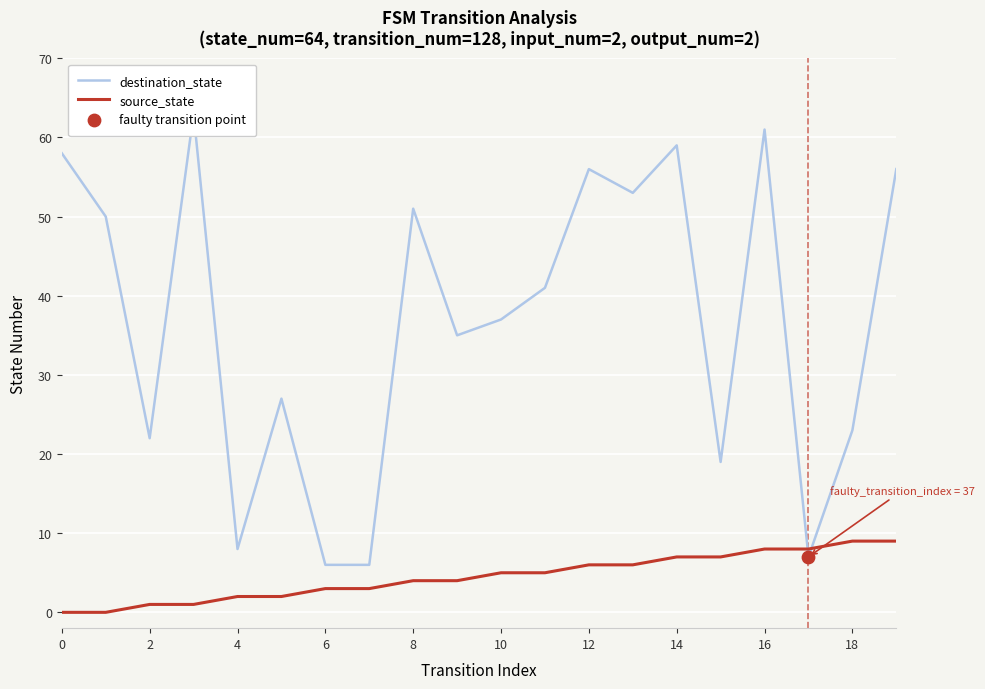

The source_state series shows 6 at 12. True or false?

True